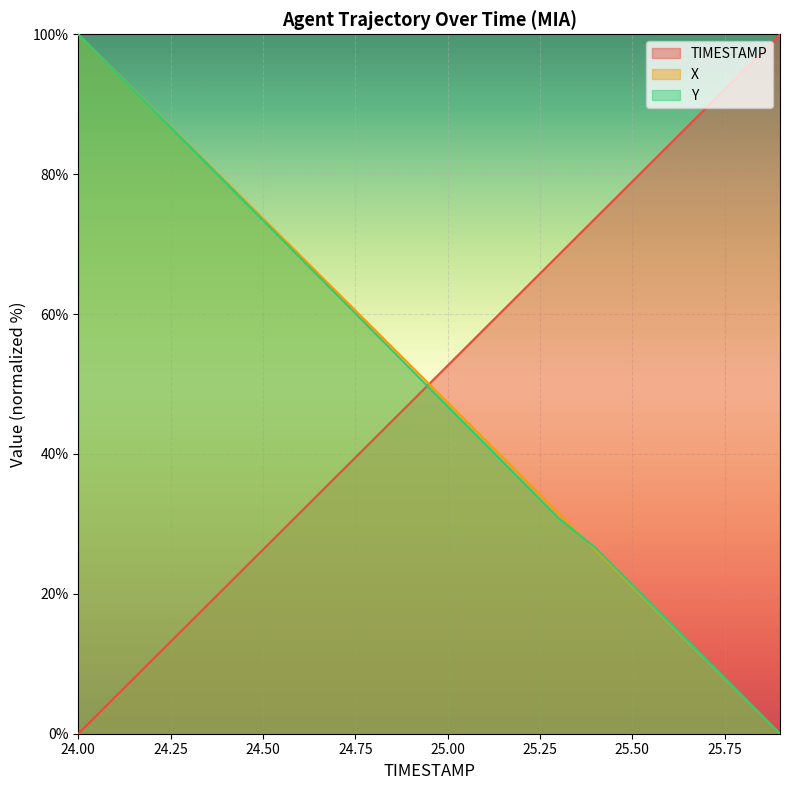

At which label is Y closest to 50?

24.9